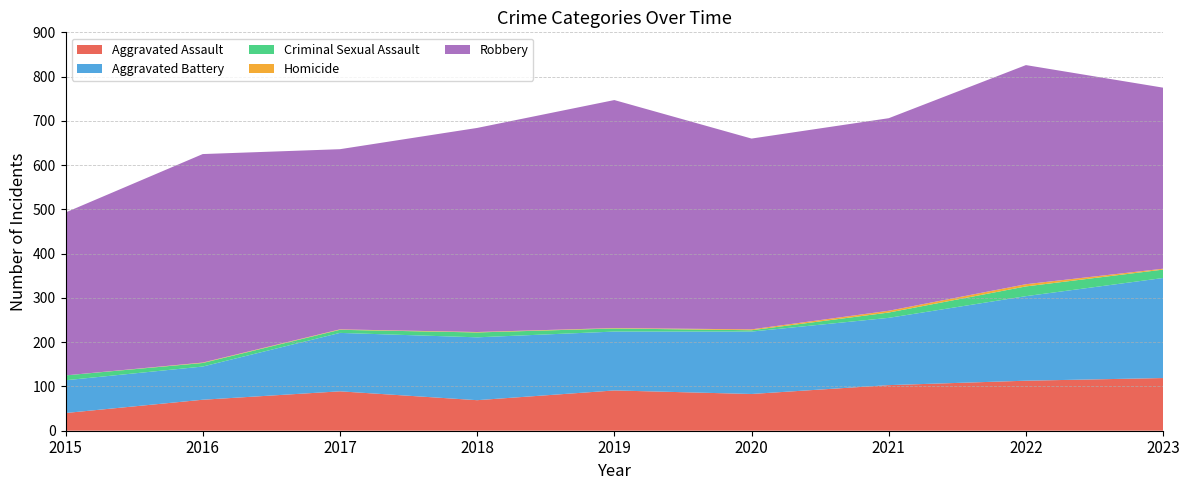

What is the maximum value for Aggravated Assault?

119